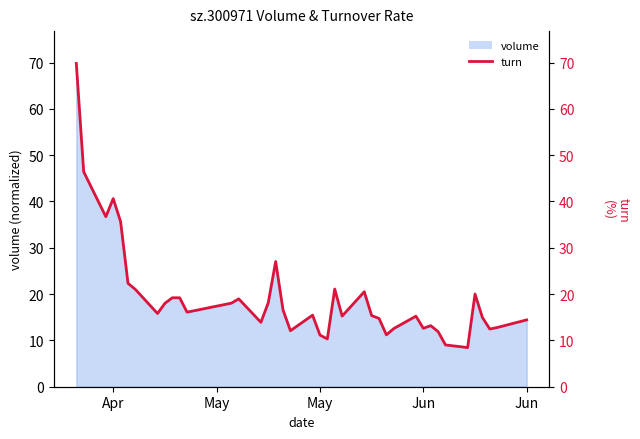

How many lines are shown in the chart?

1